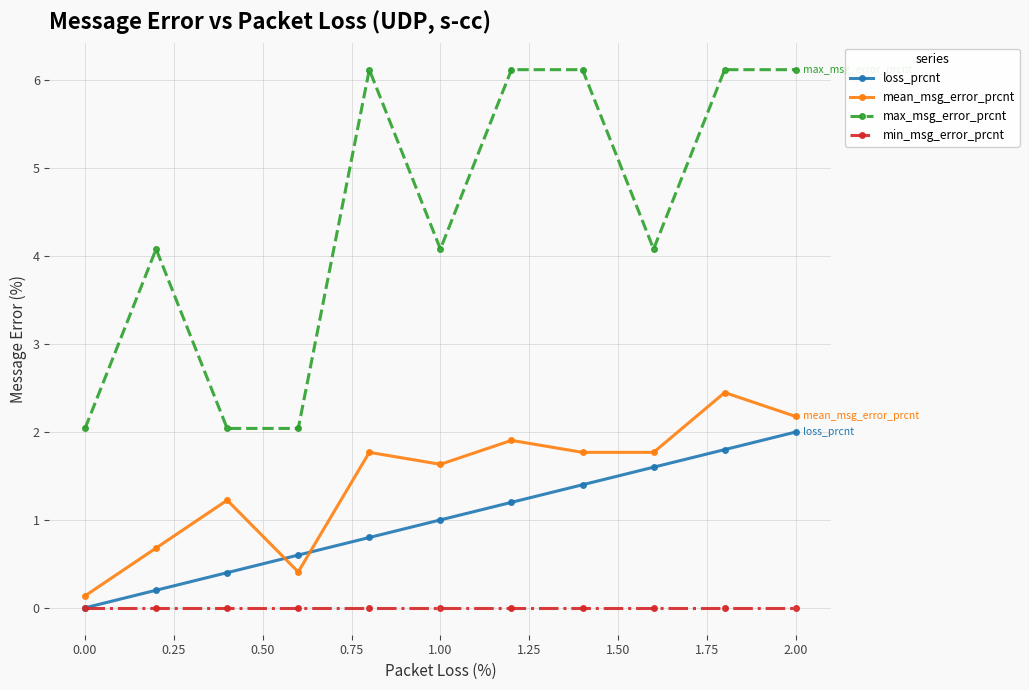

What is the maximum value shown in the chart?

6.1